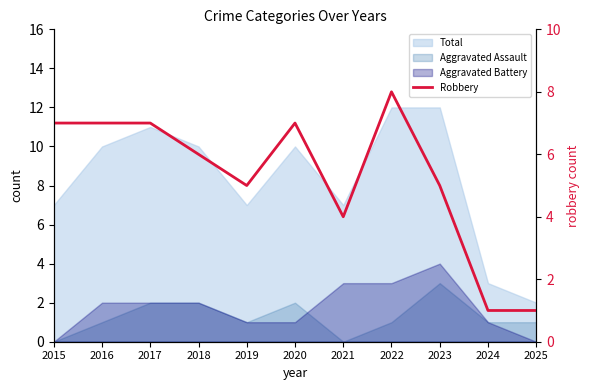

At which category does the data reach its first local valley?

2019